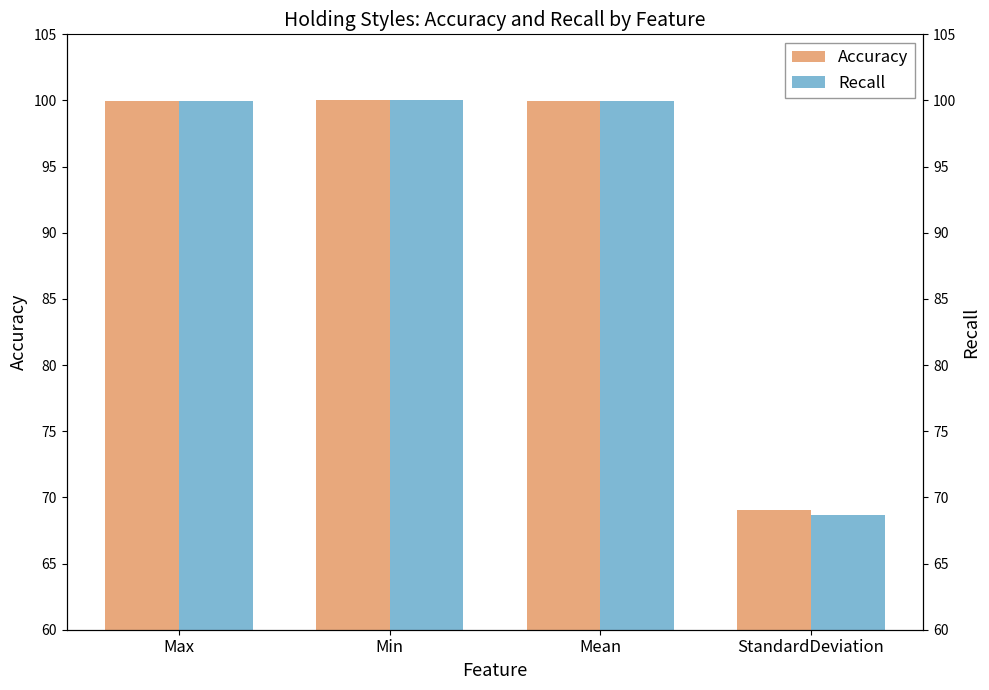

At which label is Recall closest to 84?

StandardDeviation